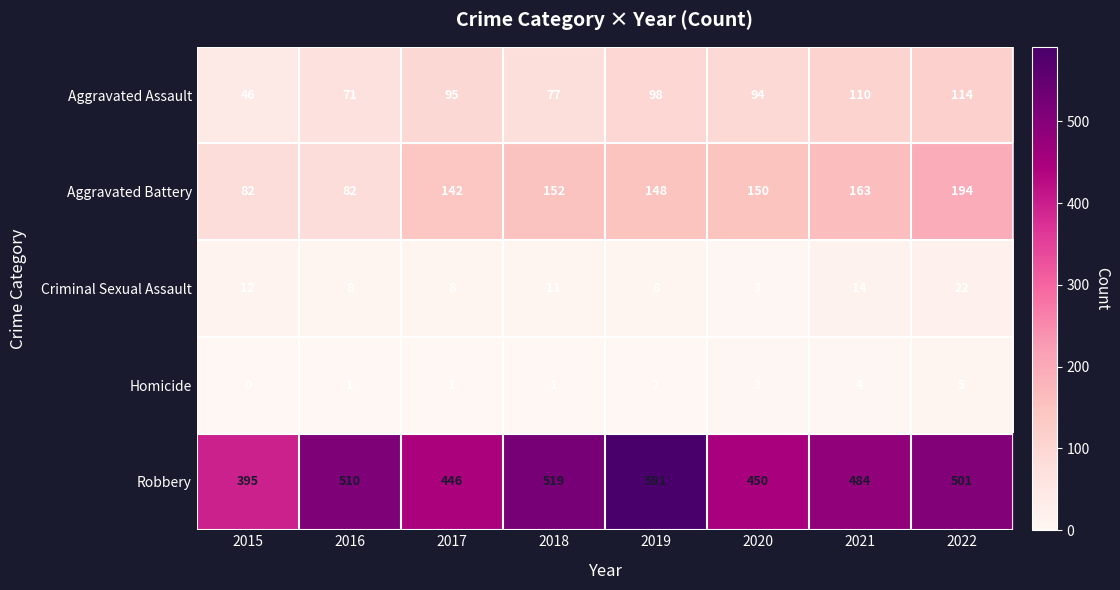

List the series in order of their peak value, lowest first.

Homicide, Criminal Sexual Assault, Aggravated Assault, Aggravated Battery, Robbery